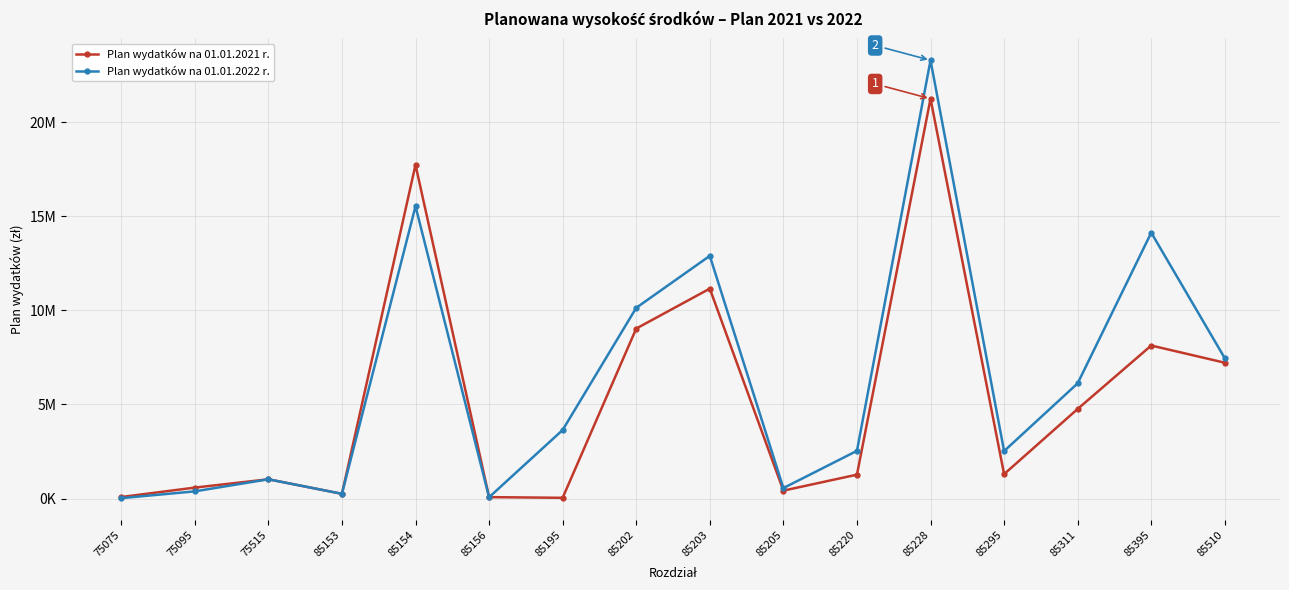

What are all the series names shown in the legend?

Plan wydatków na 01.01.2021 r., Plan wydatków na 01.01.2022 r.